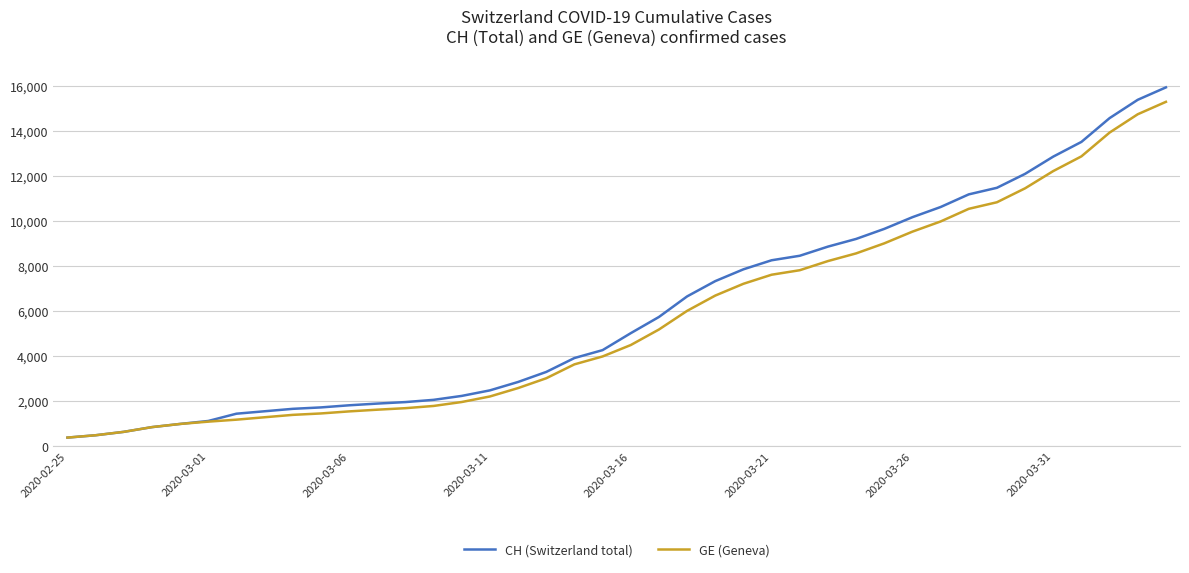

What is the minimum value for GE (Geneva)?

375